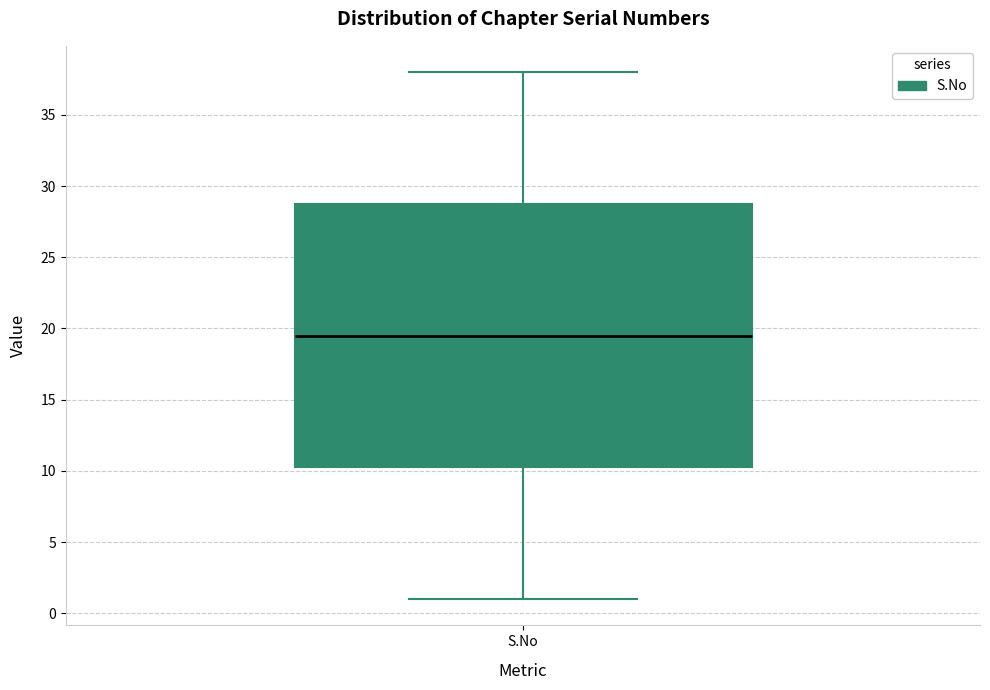

Transcribe this box plot: give where the median line is, the range the box spans, and where the two whiskers end, as read against the y-axis. The values are not printed on the chart, so give them approximately, as read against the axis.

median 19.5, box 10.5 to 29.0, whiskers 1.0 to 38.0